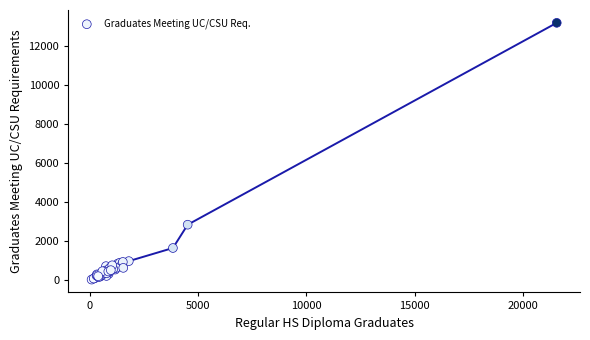

What Y value in the scatter plot is closest to 6614?

2840